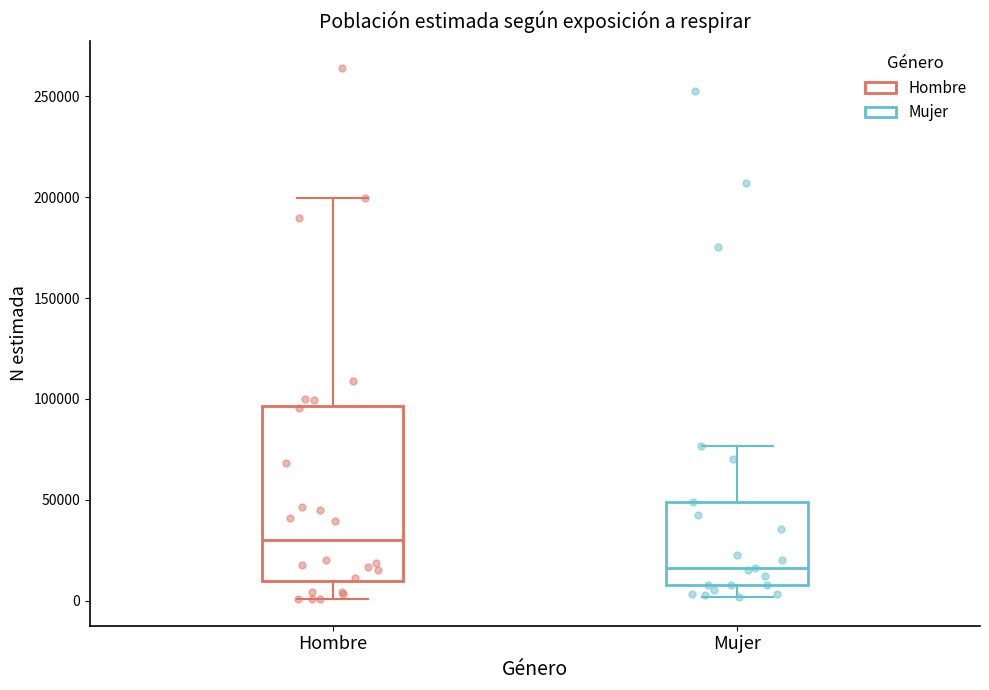

Reading left to right, transcribe this box plot: for each box, give where its median line is, the range the box spans, and where its two whiskers end, as read against the y-axis. The values are not printed on the chart, so give them approximately, as read against the axis.

Hombre: median 30000, box 10000 to 95000, whiskers 0 to 200000
Mujer: median 15000, box 10000 to 50000, whiskers 0 to 75000